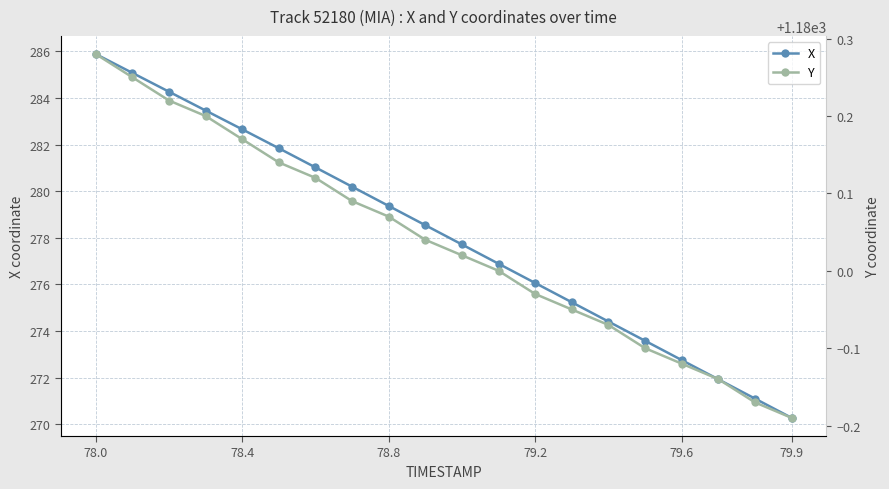

List the series in order of their overall mean, highest first.

Y, X